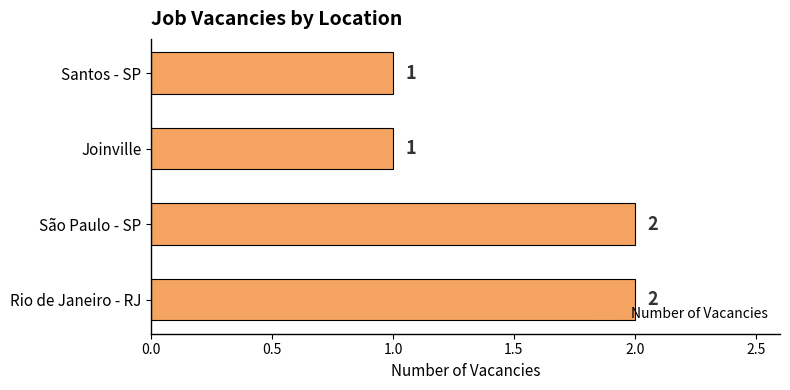

How many bars are there in total?

4